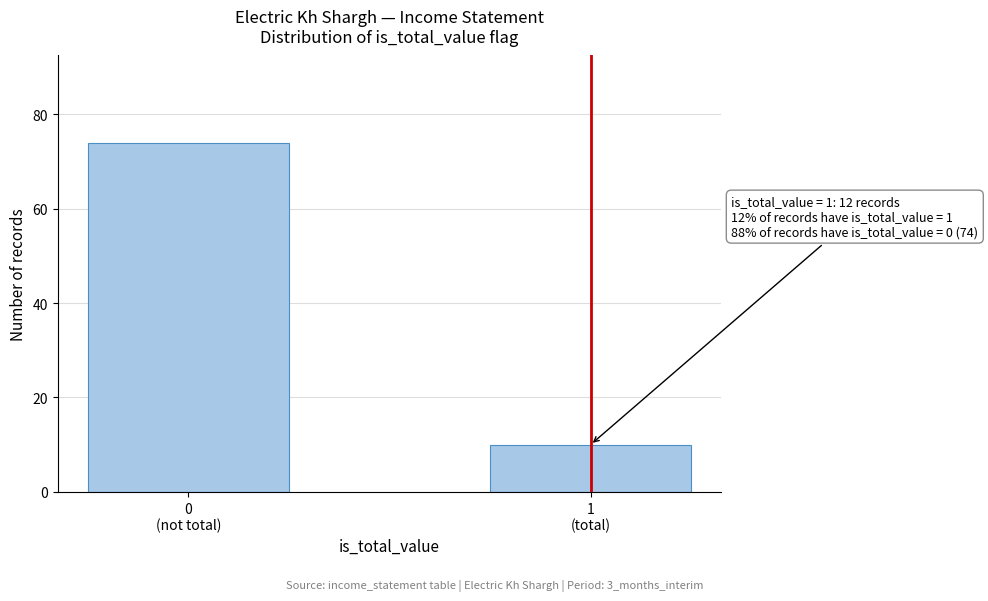

Reading left to right, extract all data points from this chart.

74	10